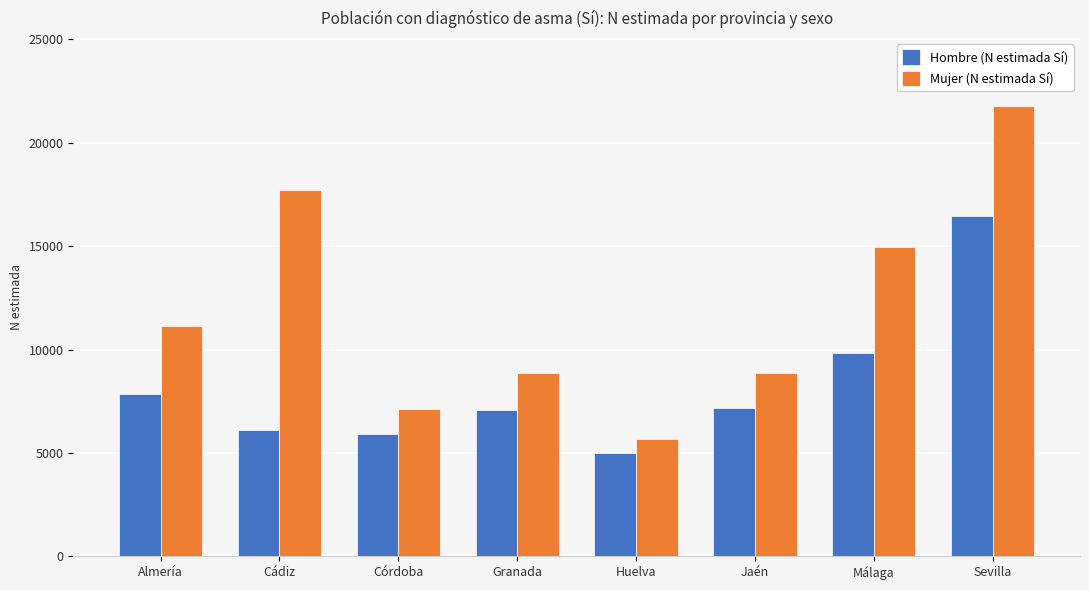

What are all the series names shown in the legend?

Hombre (N estimada Sí), Mujer (N estimada Sí)